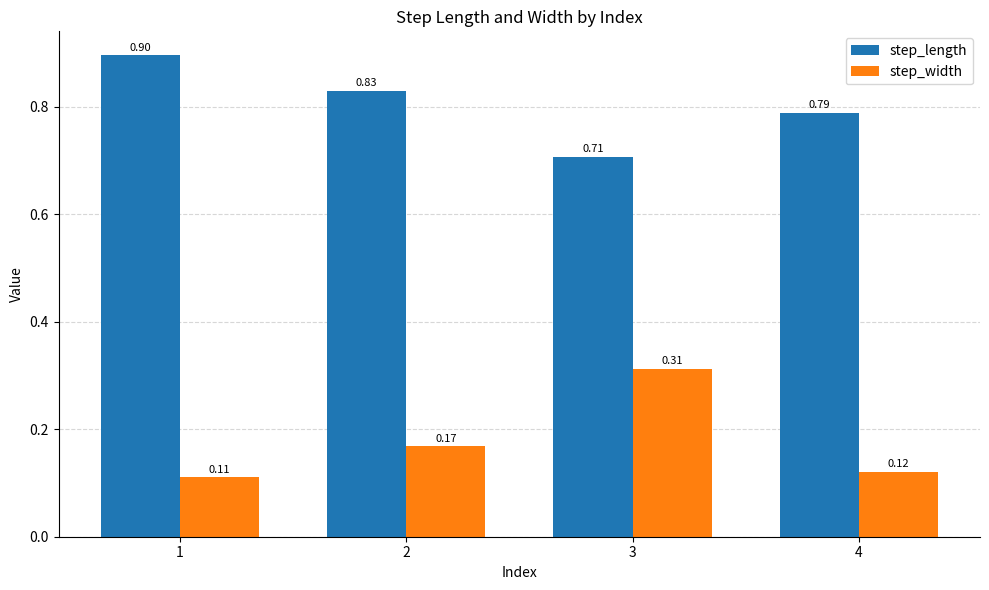

What is the sum of all step_length values?

3.2